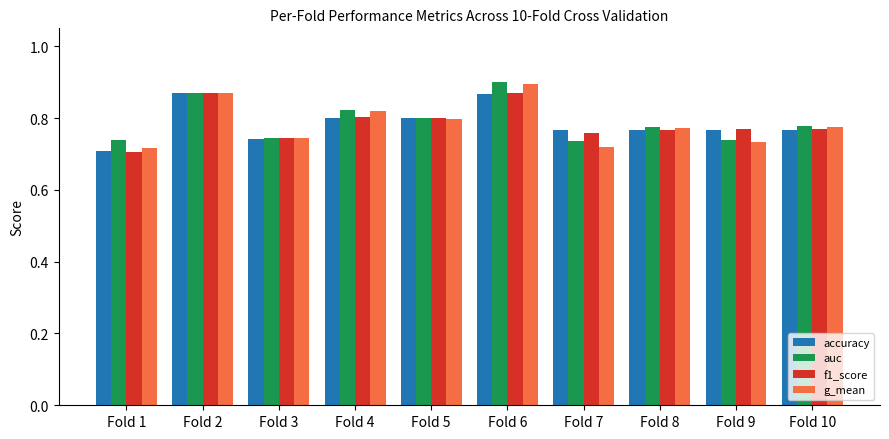

What is the total value across all series at Fold 9?

3.0